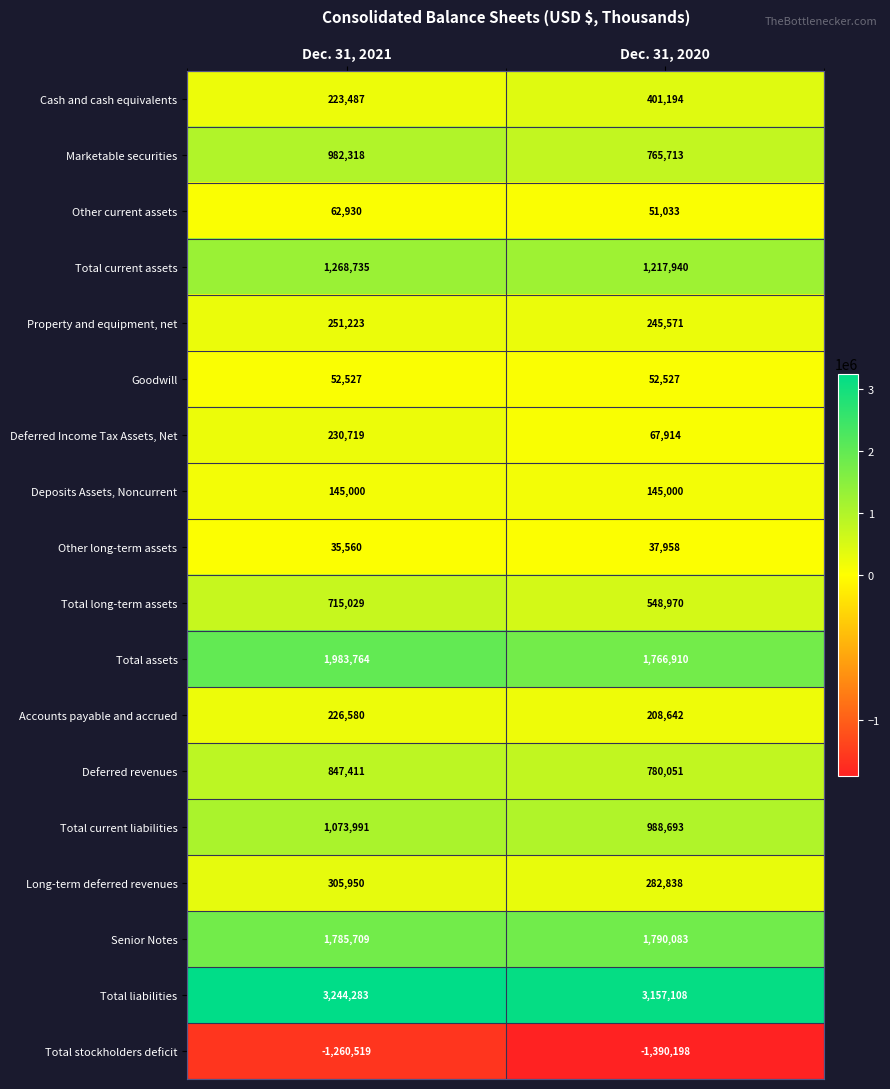

What is the total value across all series at Dec. 31, 2020?

11117947